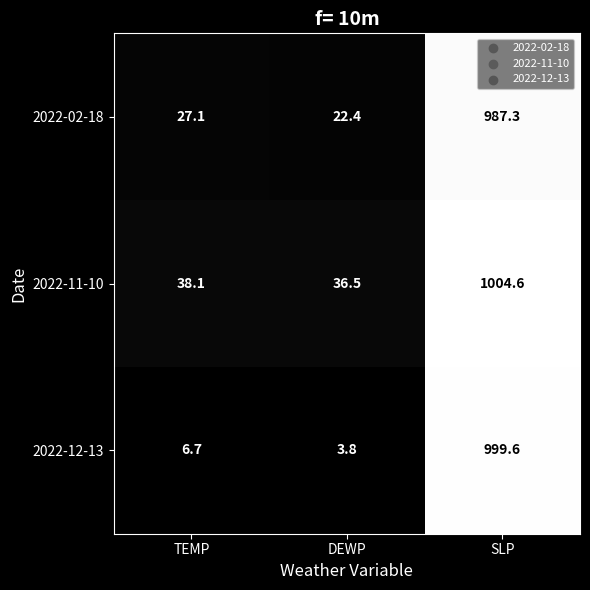

List the series in order of their peak value, highest first.

2022-11-10, 2022-12-13, 2022-02-18